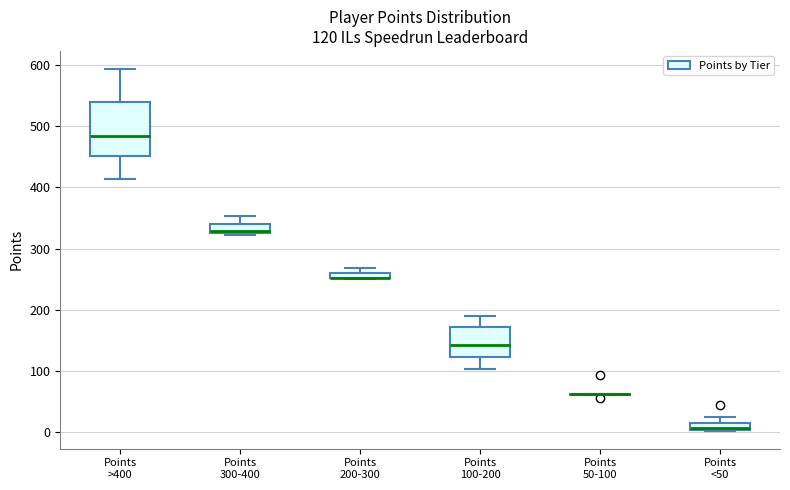

Which box is the tallest, from its lower edge to its upper edge?

Points >400